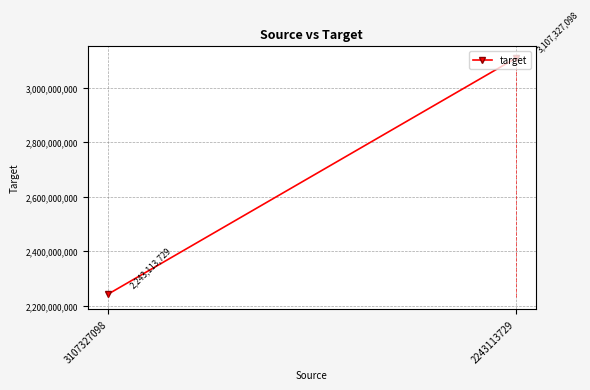

What value does the data have at 3107327098?

2243113729